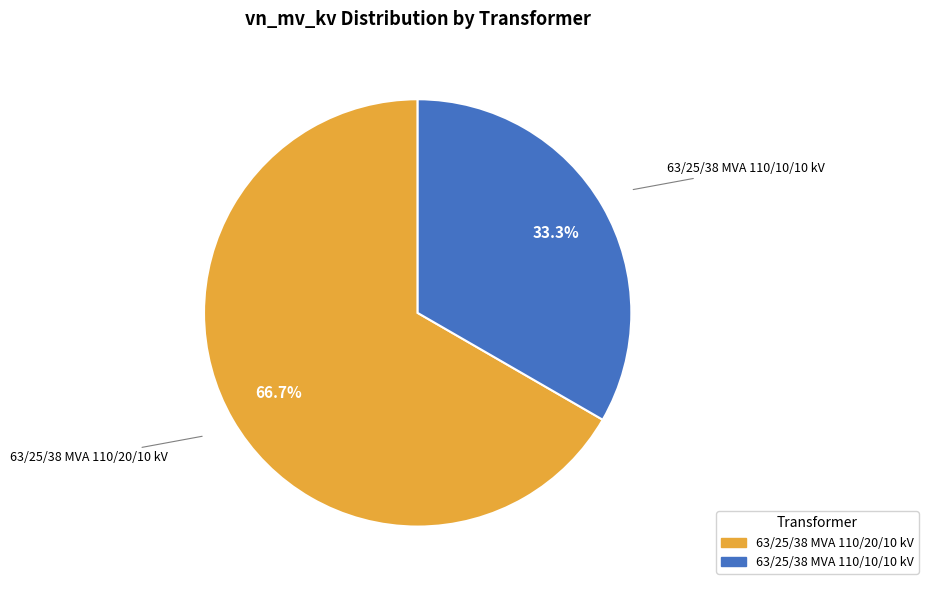

Approximately how many times larger is the value at 63/25/38 MVA 110/20/10 kV compared to 63/25/38 MVA 110/10/10 kV?

2.0